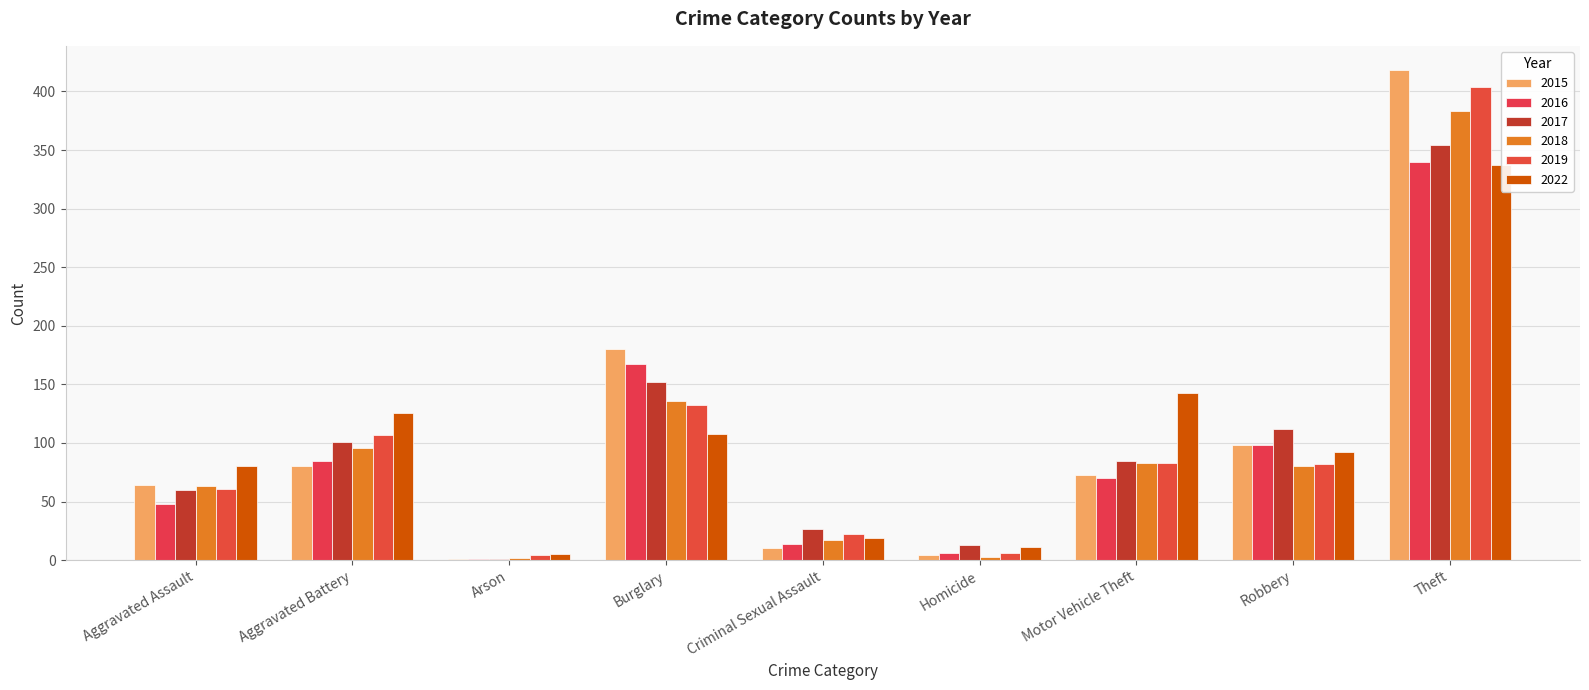

How many groups of bars are there?

9